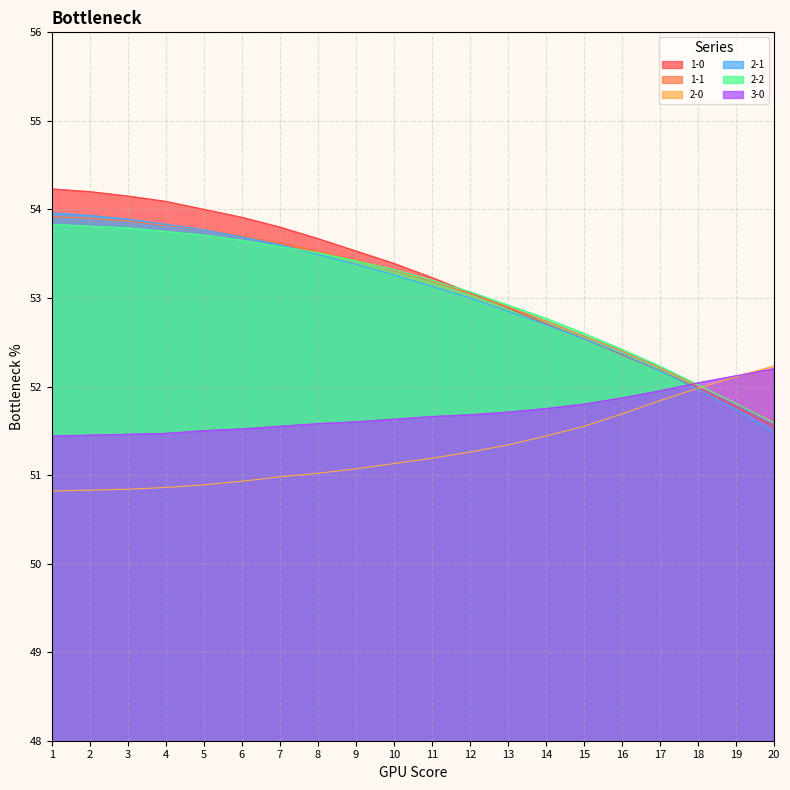

True or false: 2-1 has a value of 53.9 at 3.

True